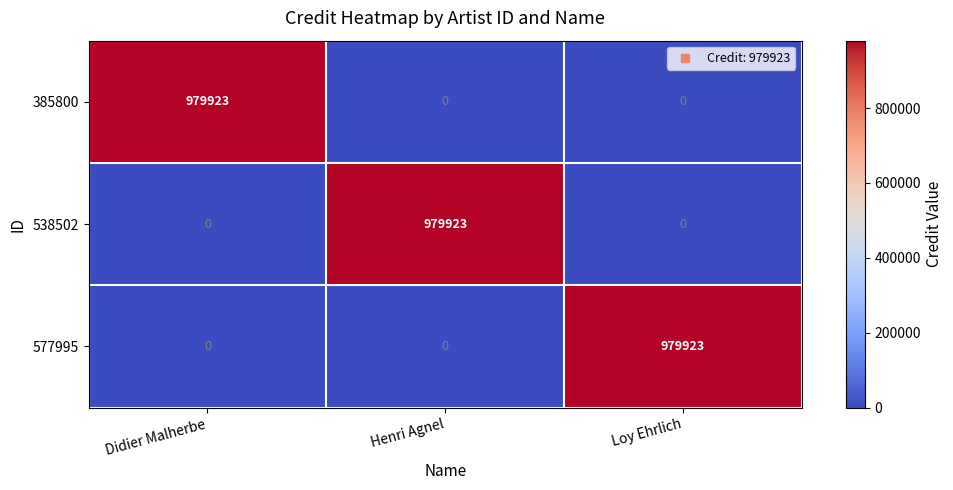

The 385800 series shows 0 at Henri Agnel. True or false?

True